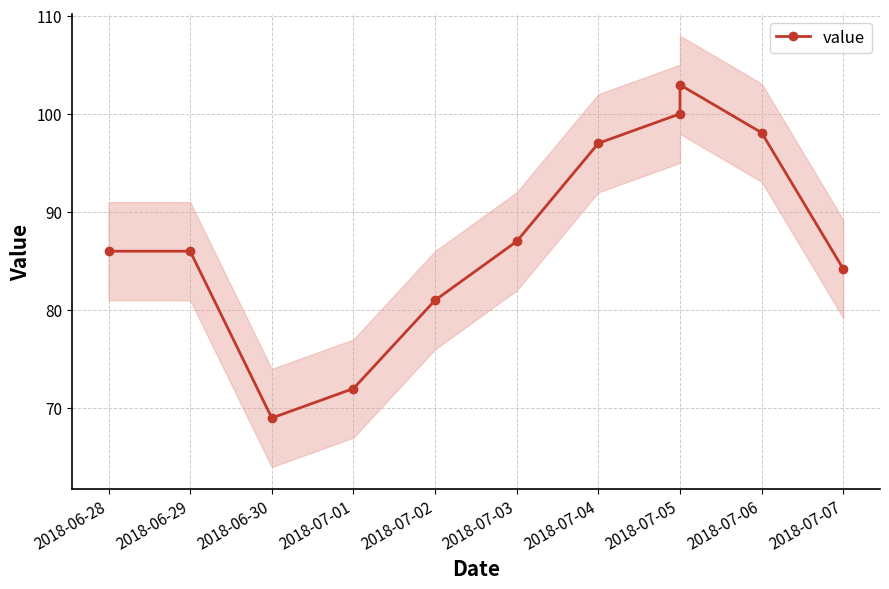

What is the sum of all values?

963.2